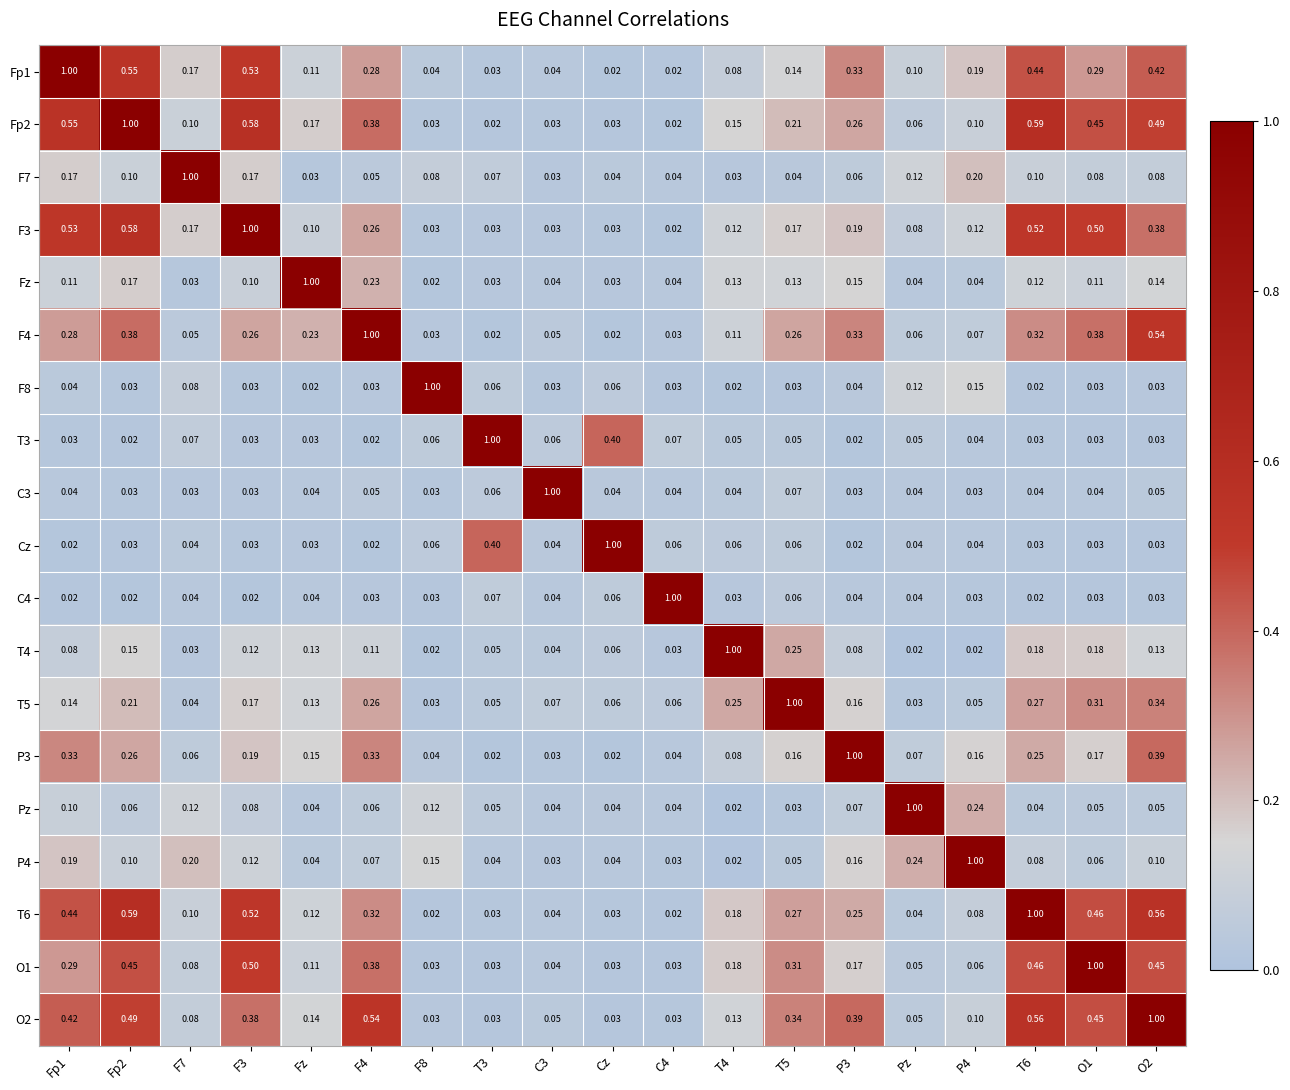

Is the value of C3 at T5 greater than the value of T5 at Fp2?

No